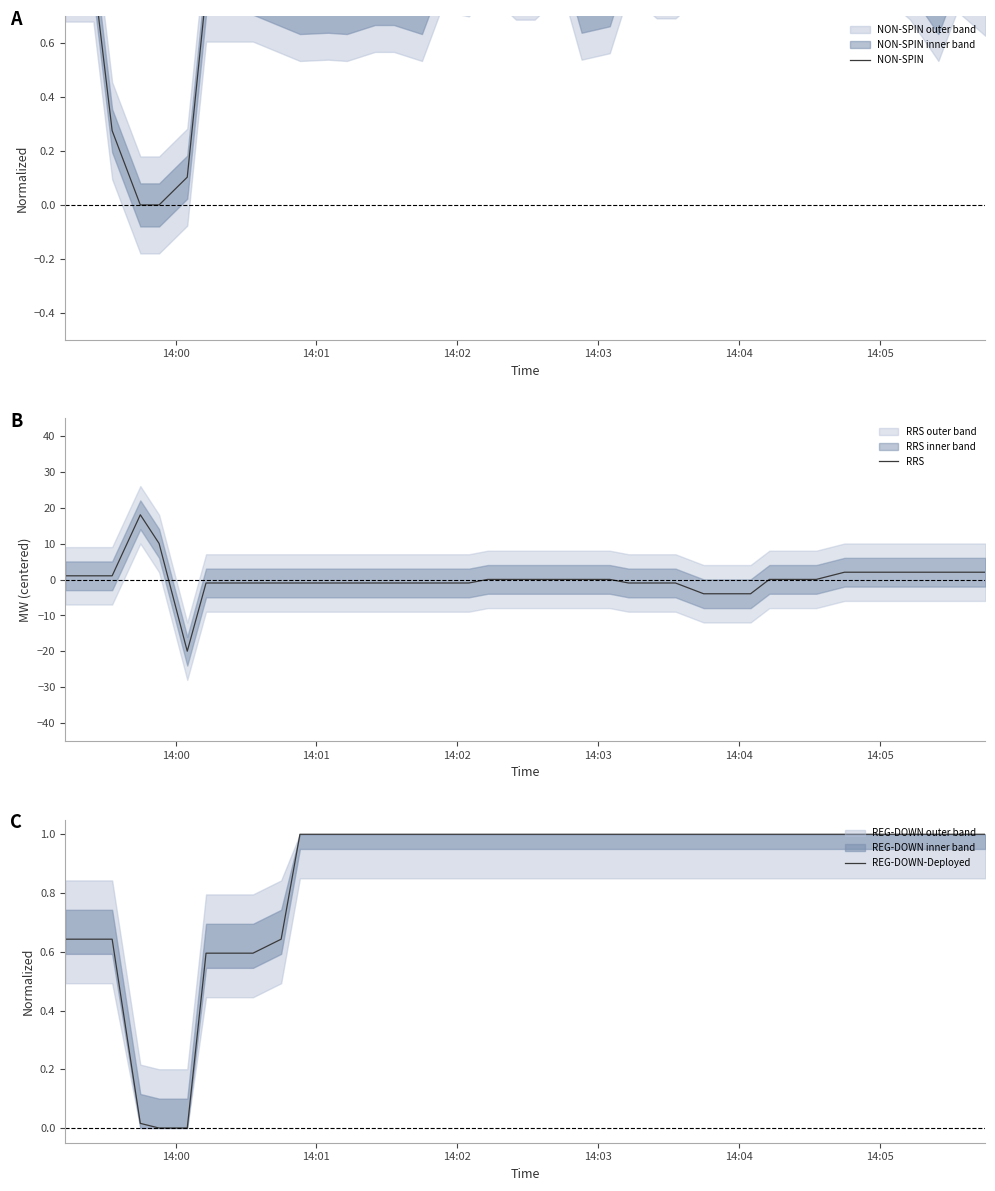

What is the highest value of the REG-DOWN-Deployed series?

1.0